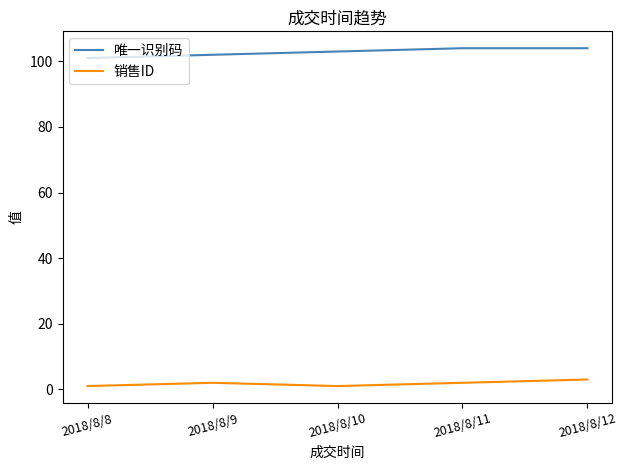

Does the chart have visible grid lines?

No